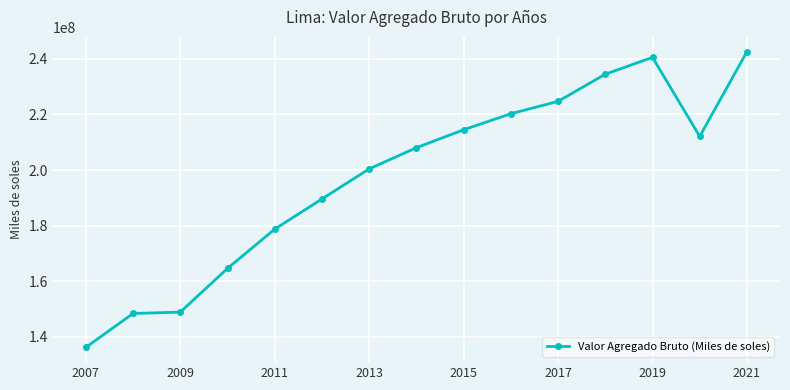

What is the smallest value displayed?

136238703